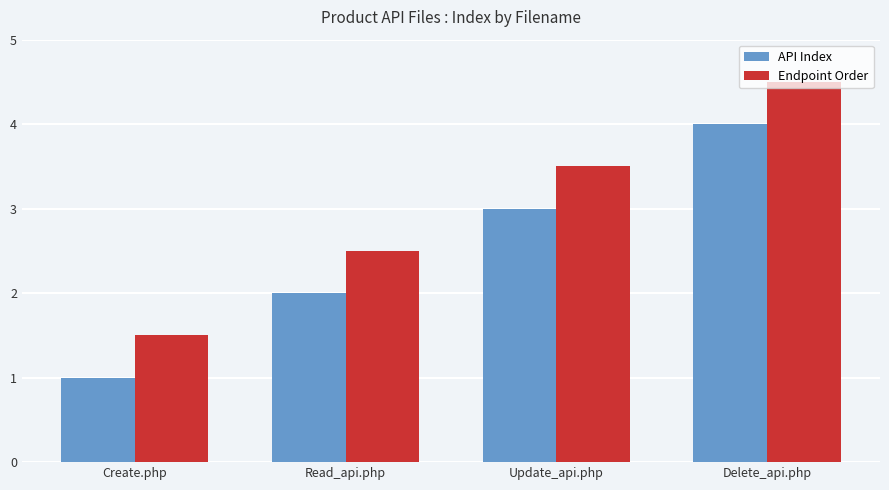

What is the label of the 3rd bar from the left?

Update_api.php